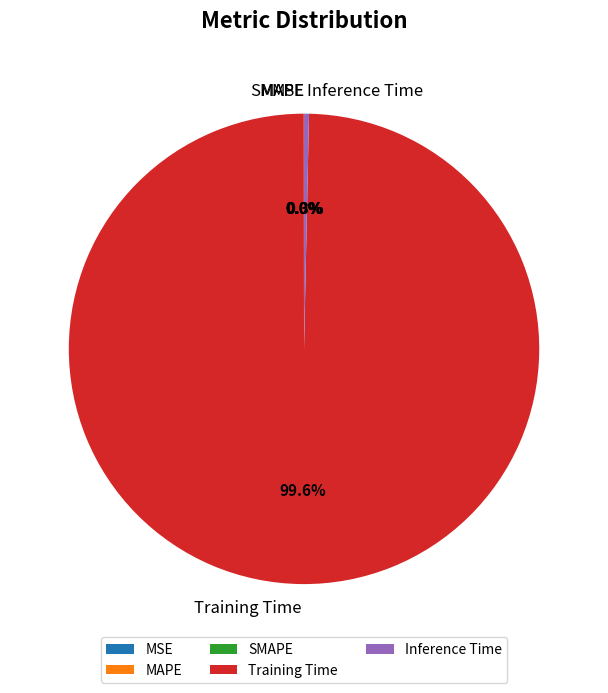

How much of the chart is everything except Inference Time?

99.7%